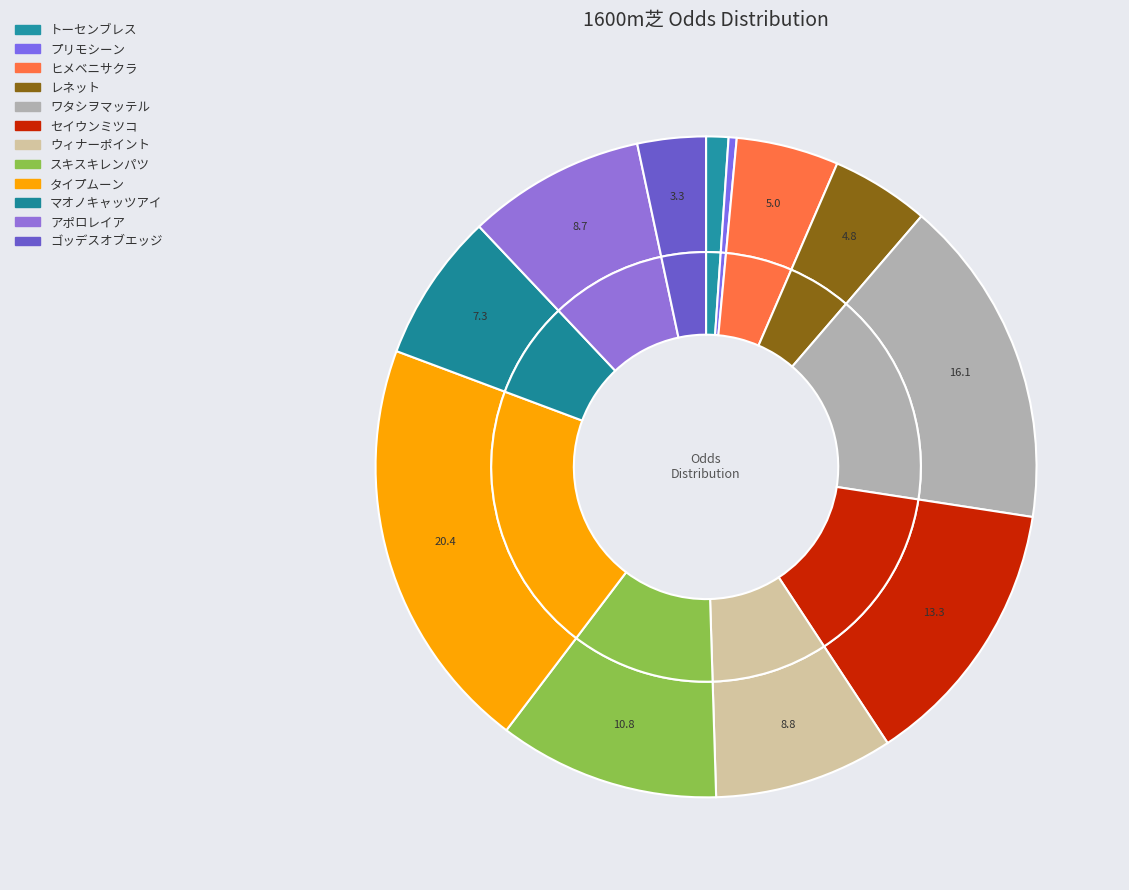

How many slices are in this pie chart?

12